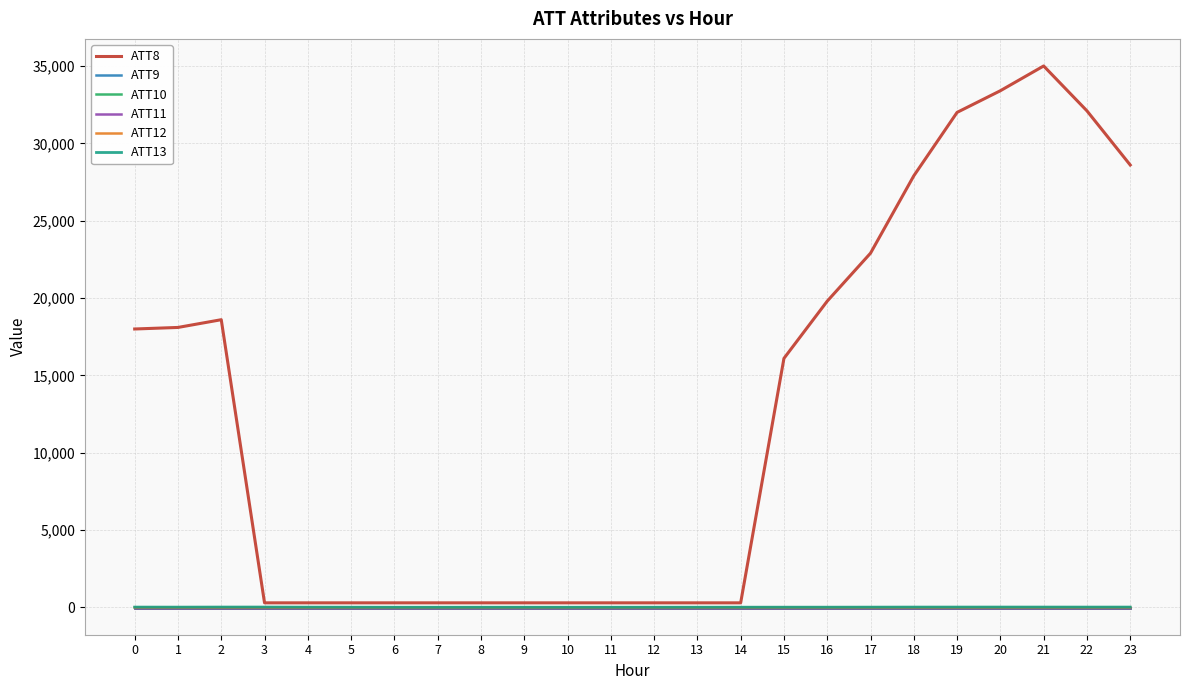

Does the chart have visible grid lines?

Yes